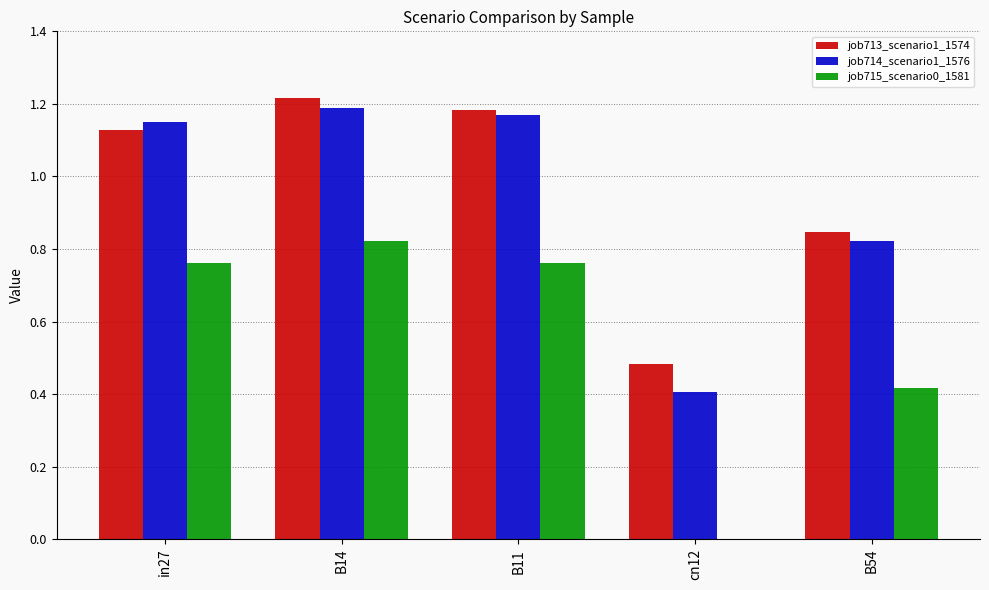

At which category does the chart reach its peak across all series?

B14